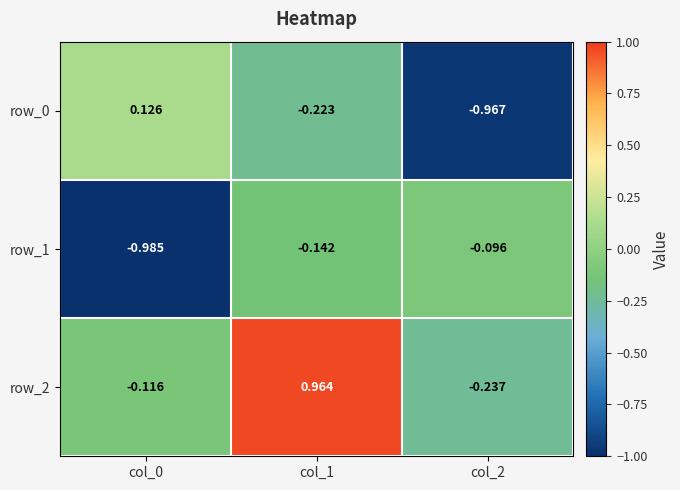

Is the value of row_1 at col_0 greater than the value of row_2 at col_2?

No